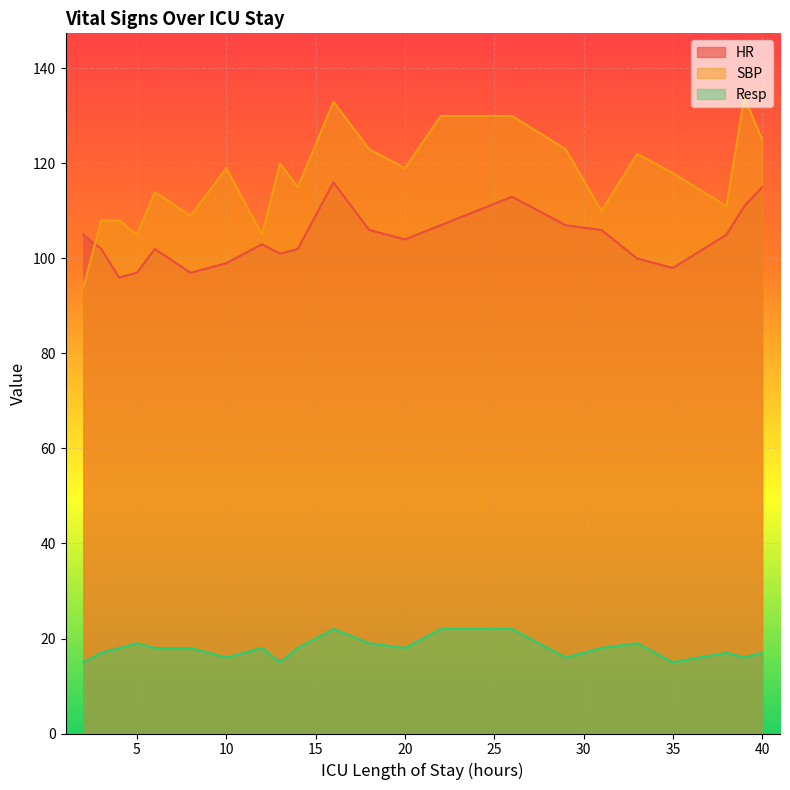

How many data points in SBP are less than 119?

11